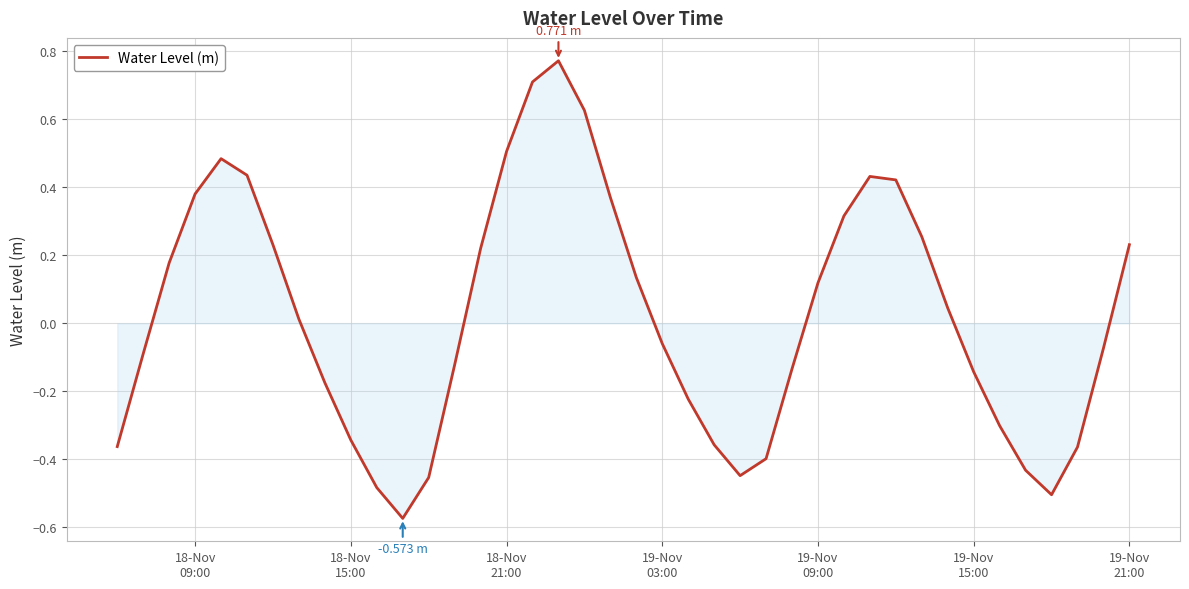

What is the difference between the maximum and minimum values?

1.3